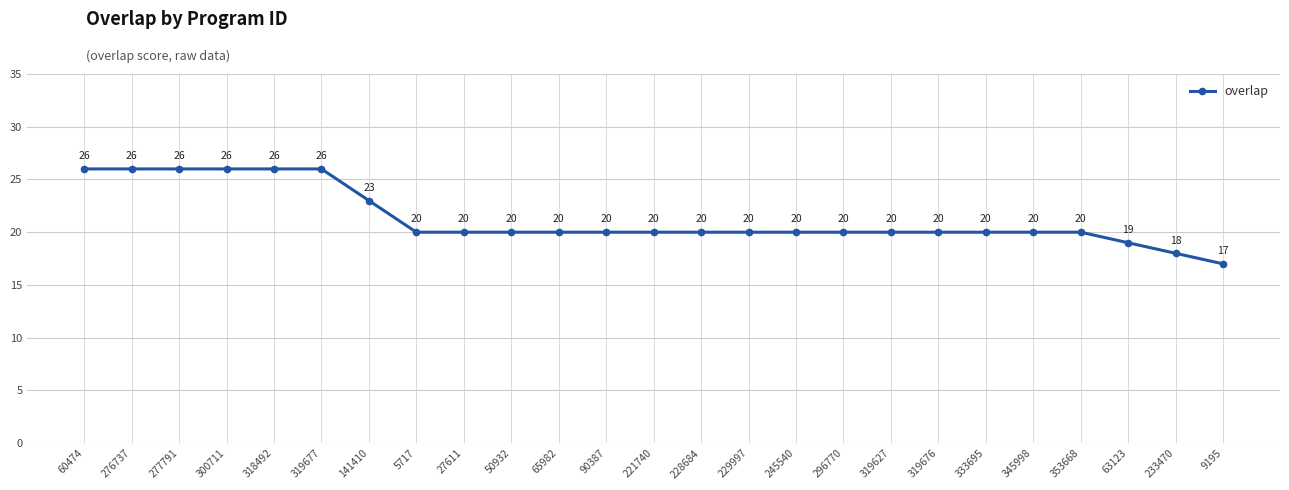

True or false: the data shows 34 at 319676.

False